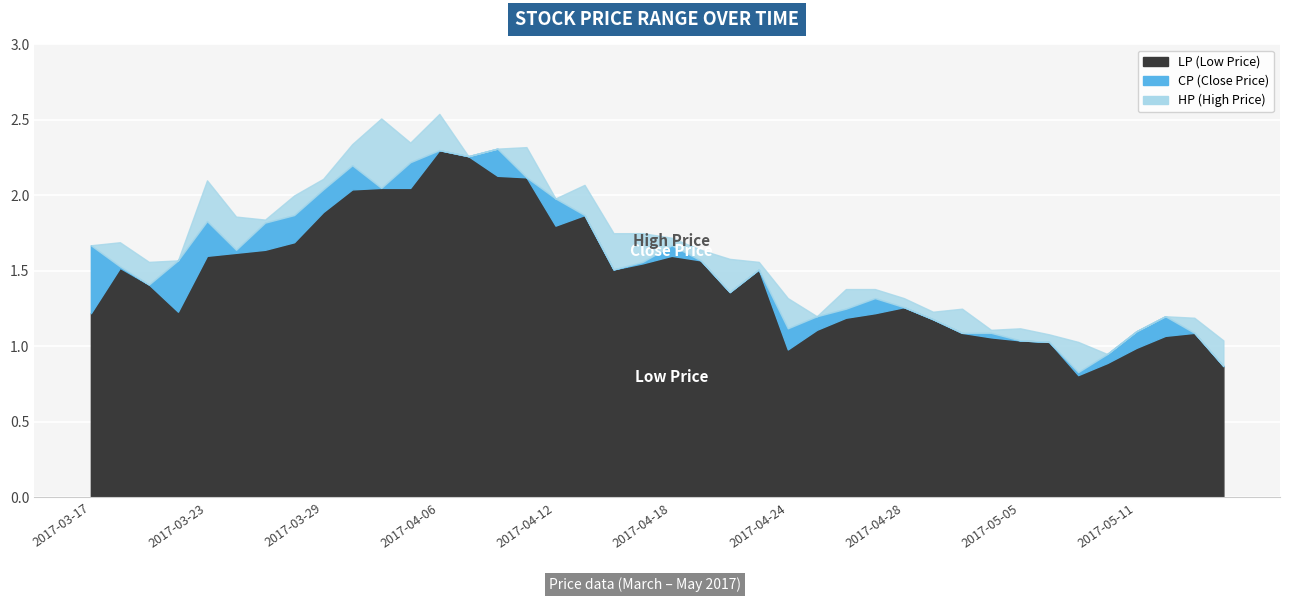

Is it true that LP equals 0.7 at 2017-04-17?

False